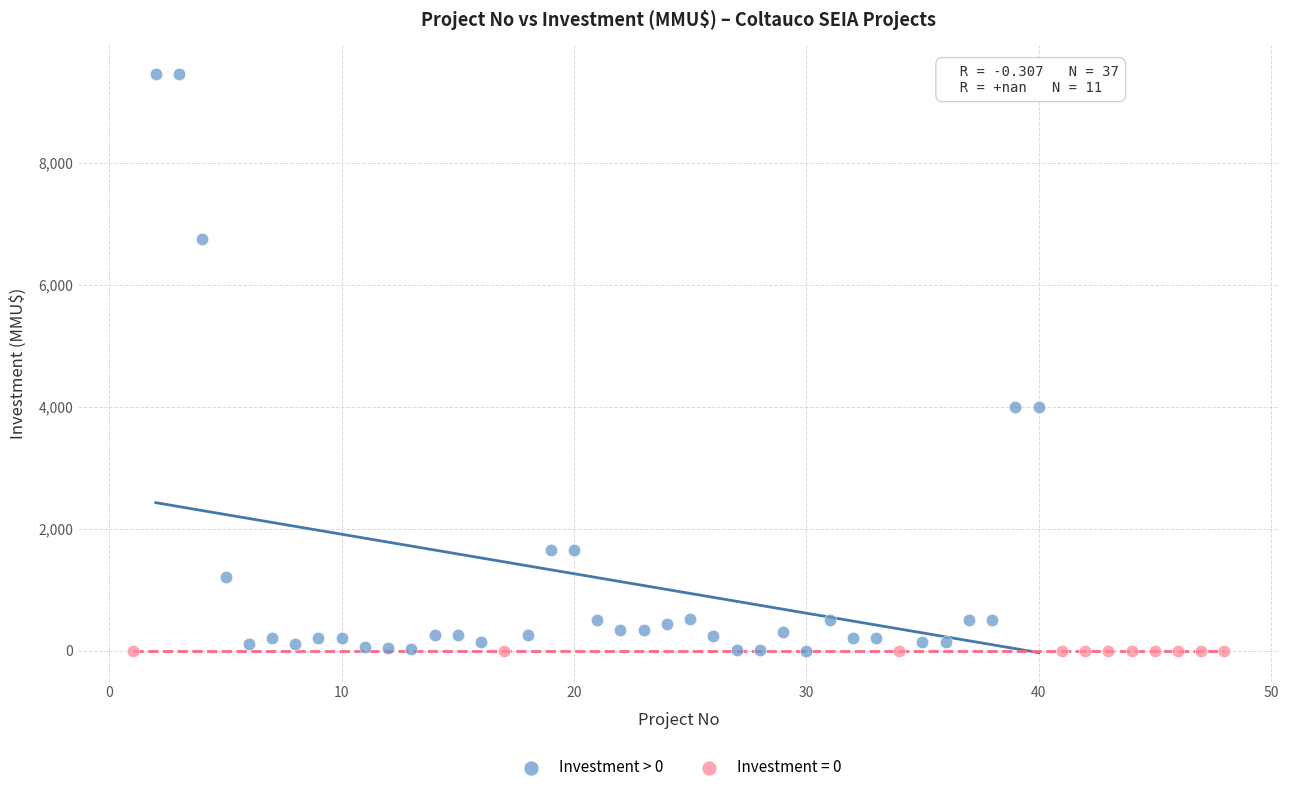

Which series reaches the maximum Y coordinate?

Investment > 0